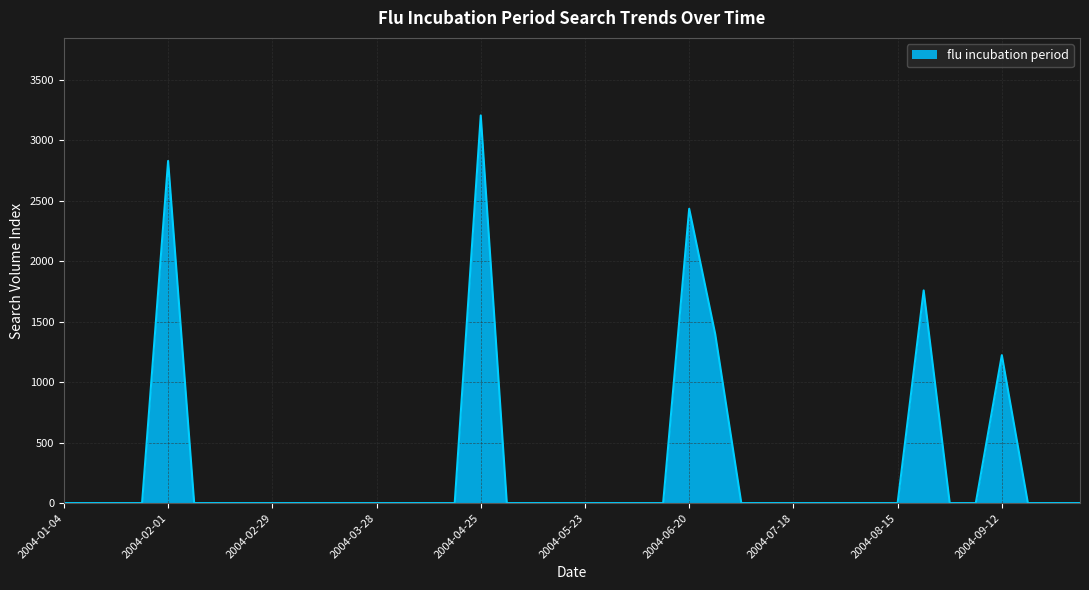

What is the maximum value shown in the chart?

3205.6